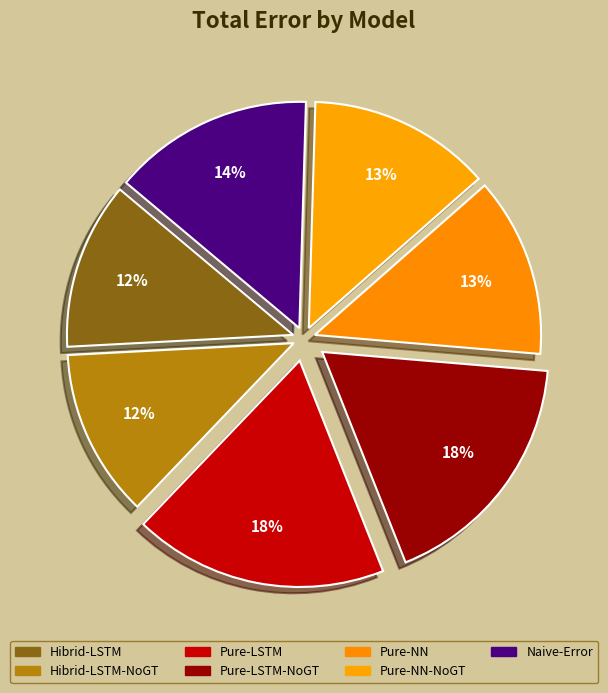

Count the number of slices in the pie.

7